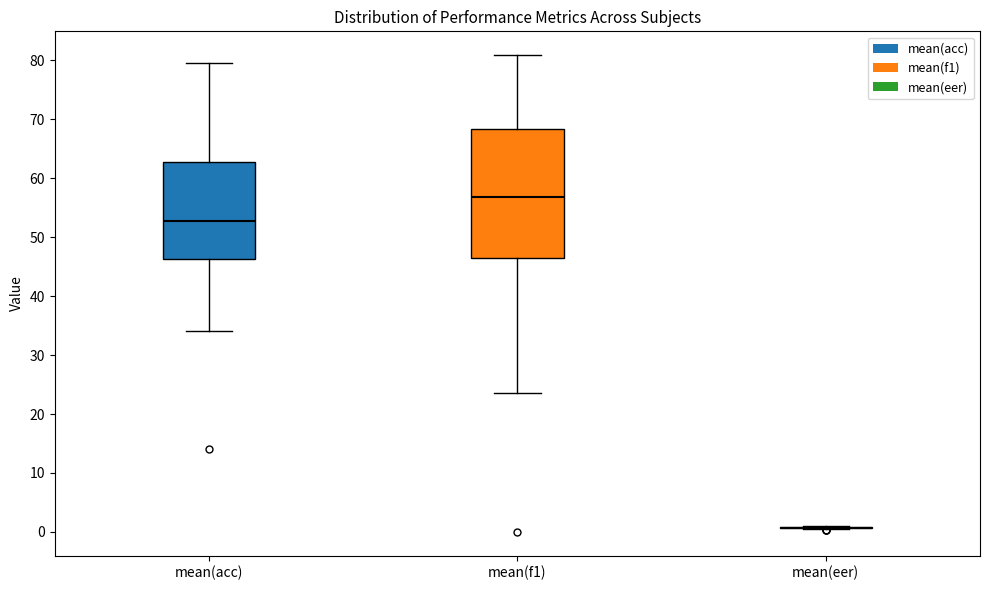

Which box is the tallest, from its lower edge to its upper edge?

mean(f1)